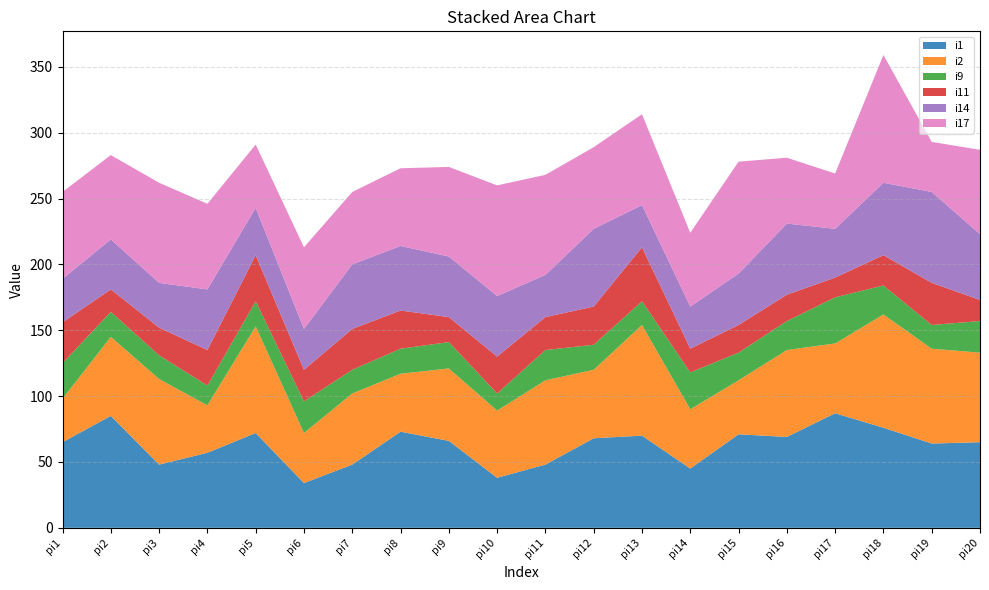

At which label does i2 reach its minimum?

pi1